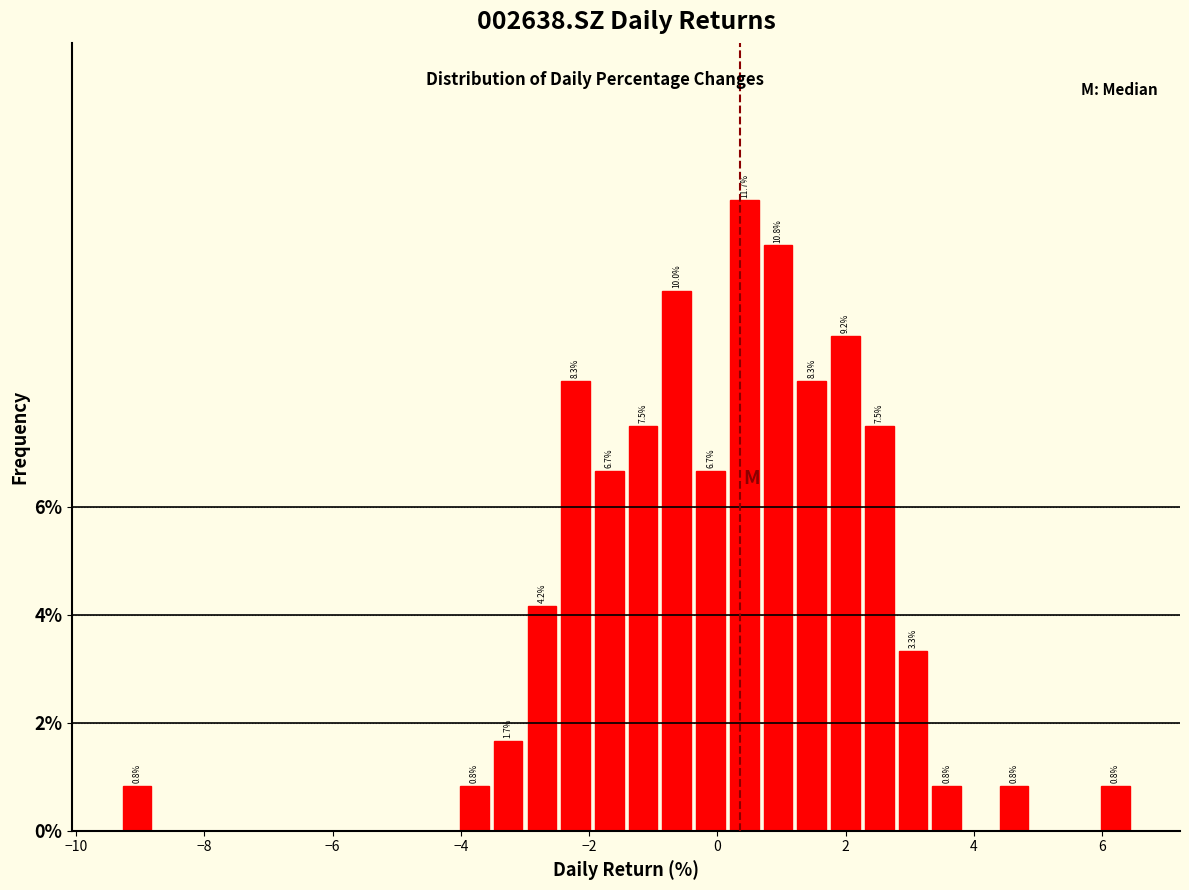

Read against the x-axis, roughly where is the centre of the tallest bar?

0.4